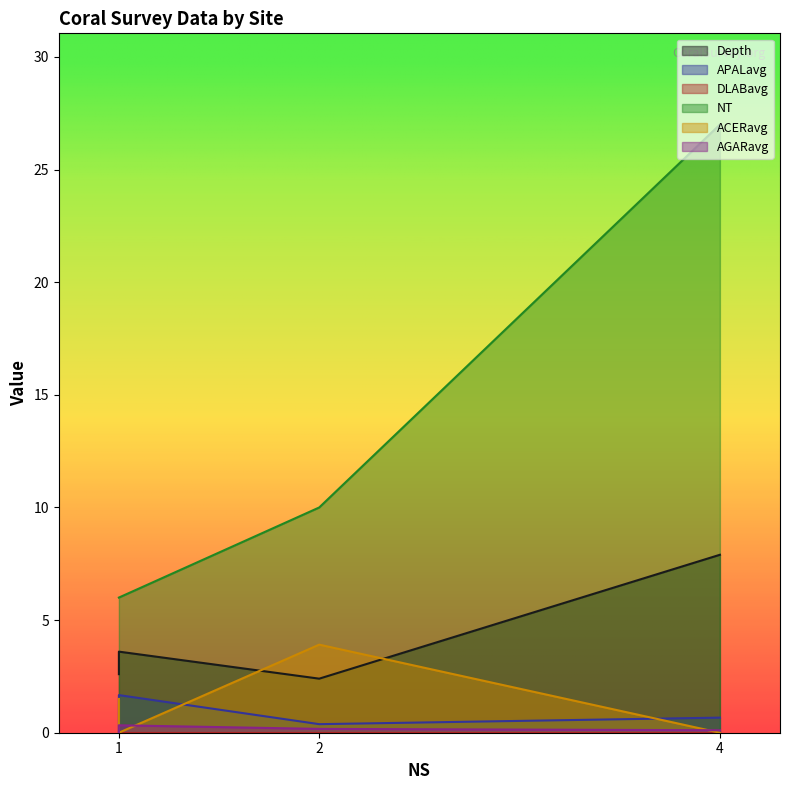

How many distinct data groups are displayed?

6